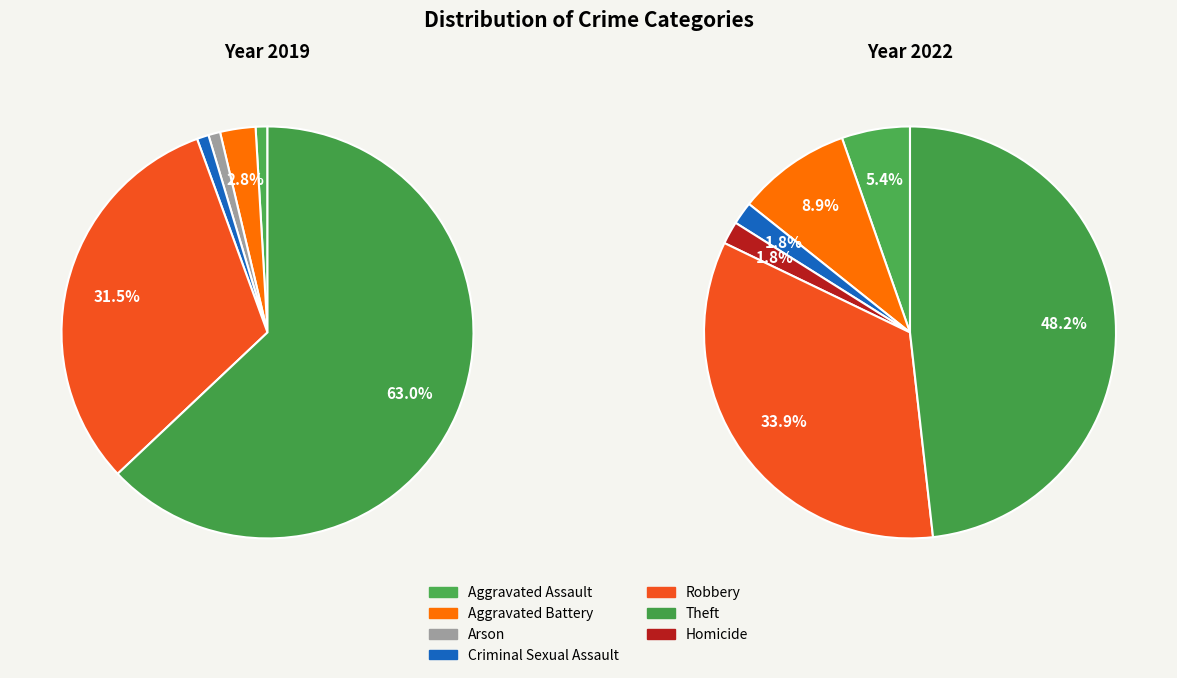

Count the number of slices in the pie.

7